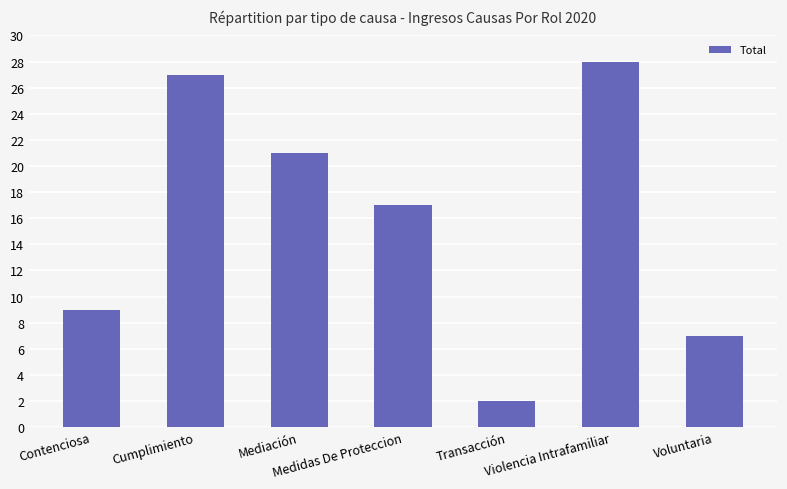

Reading left to right, list all the values displayed in this chart.

Contenciosa=9	Cumplimiento=27	Mediación=21	Medidas De Proteccion=17	Transacción=2	Violencia Intrafamiliar=28	Voluntaria=7